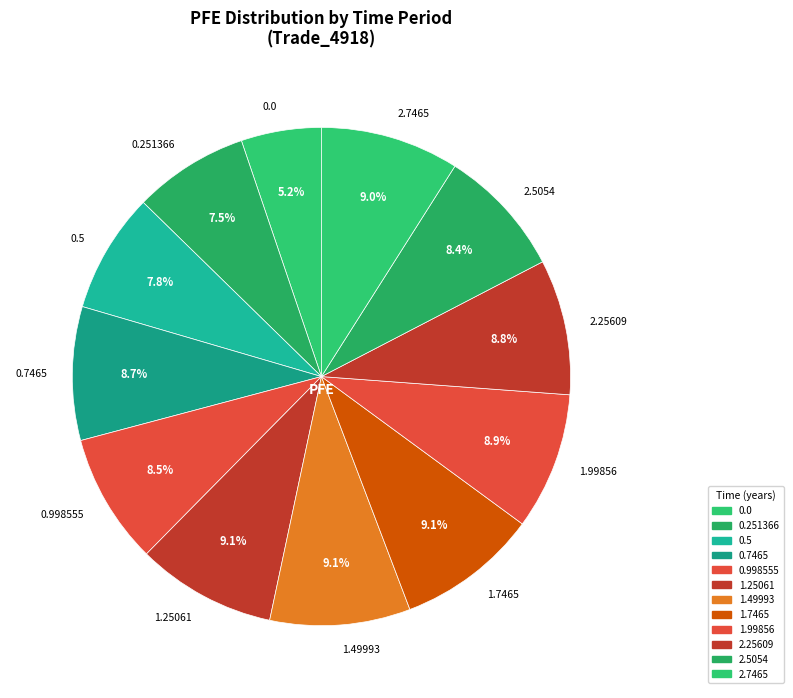

Combined, what portion of the pie is 0.7465 and 2.5054?

17.1%